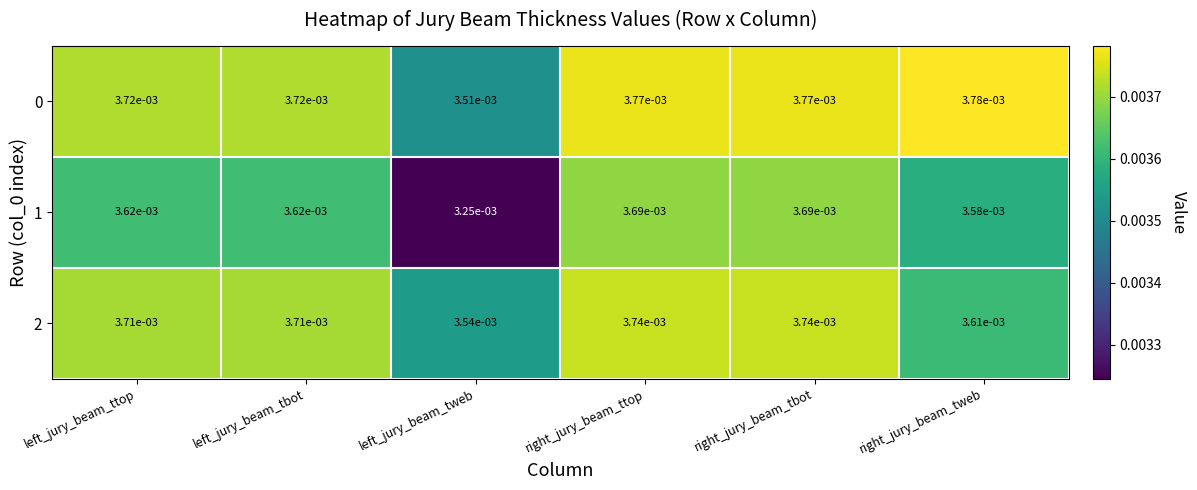

Is the value of 2 at left_jury_beam_ttop greater than the value of 1 at left_jury_beam_tweb?

Yes